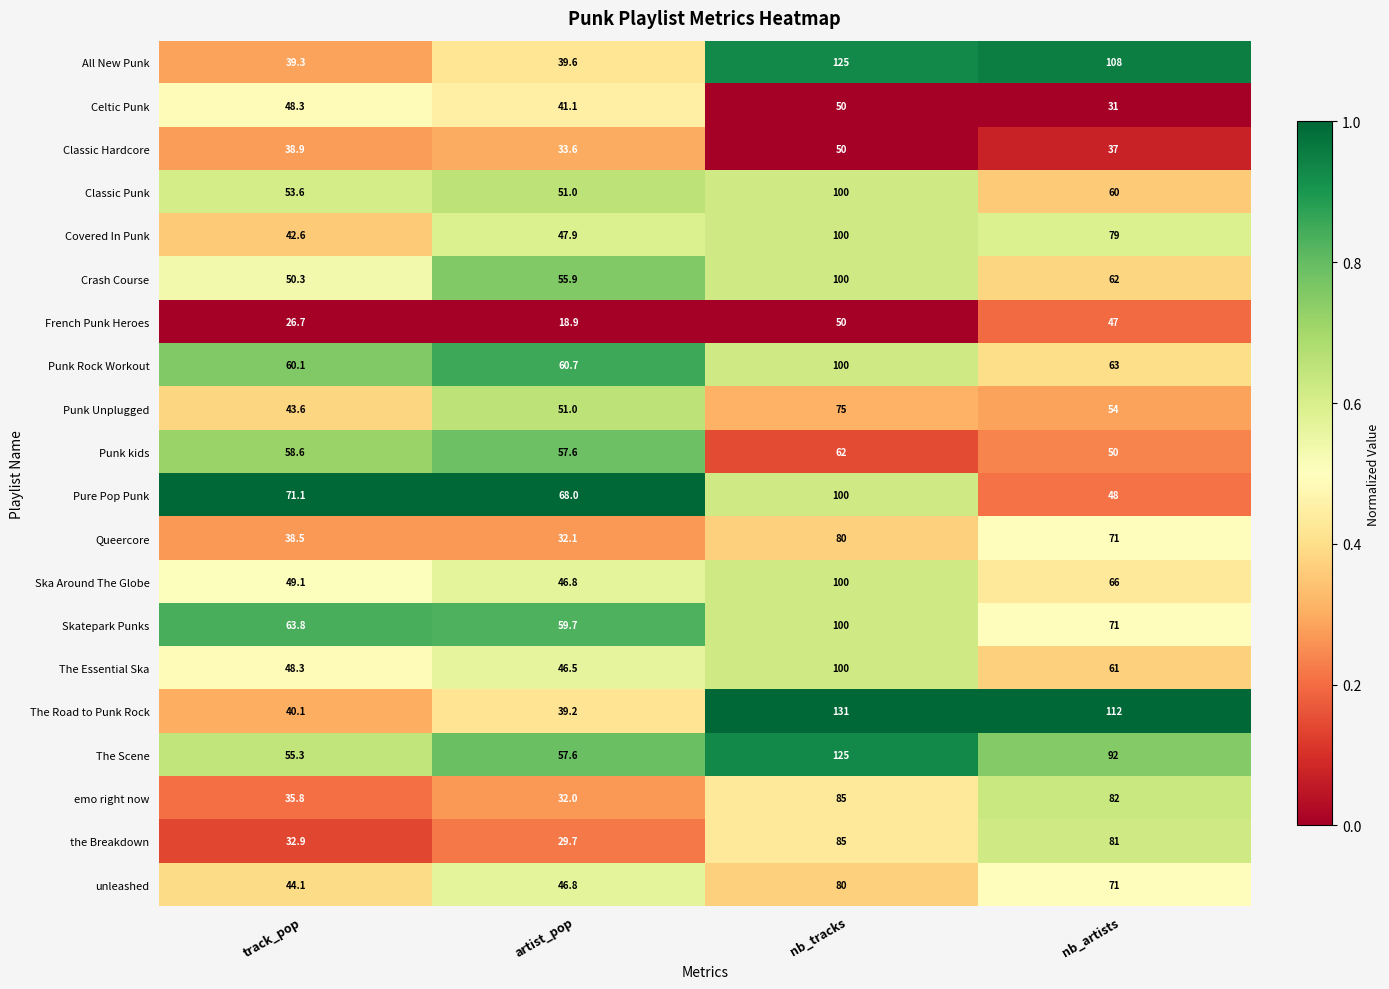

Which series has the largest range (max minus min)?

The Road to Punk Rock